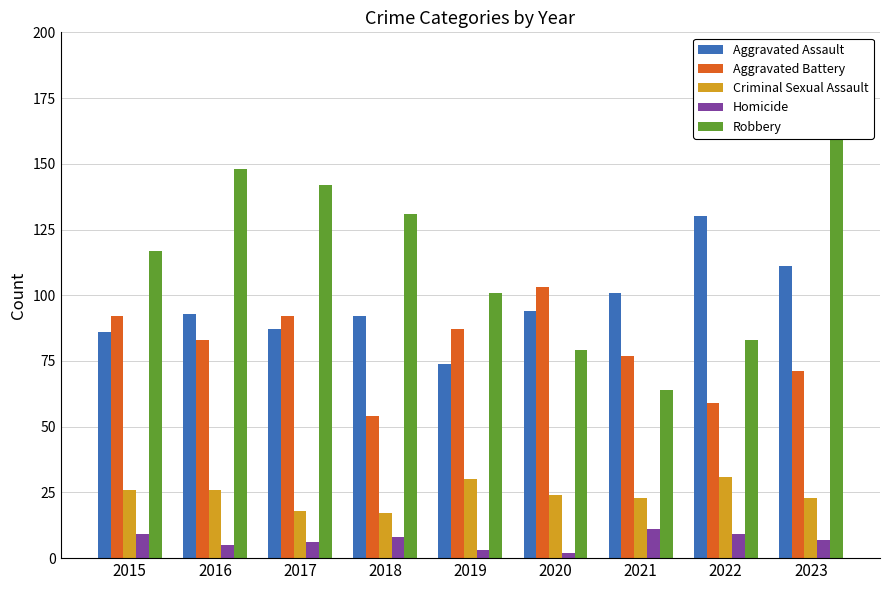

The Aggravated Battery series shows 101 at 2023. True or false?

False